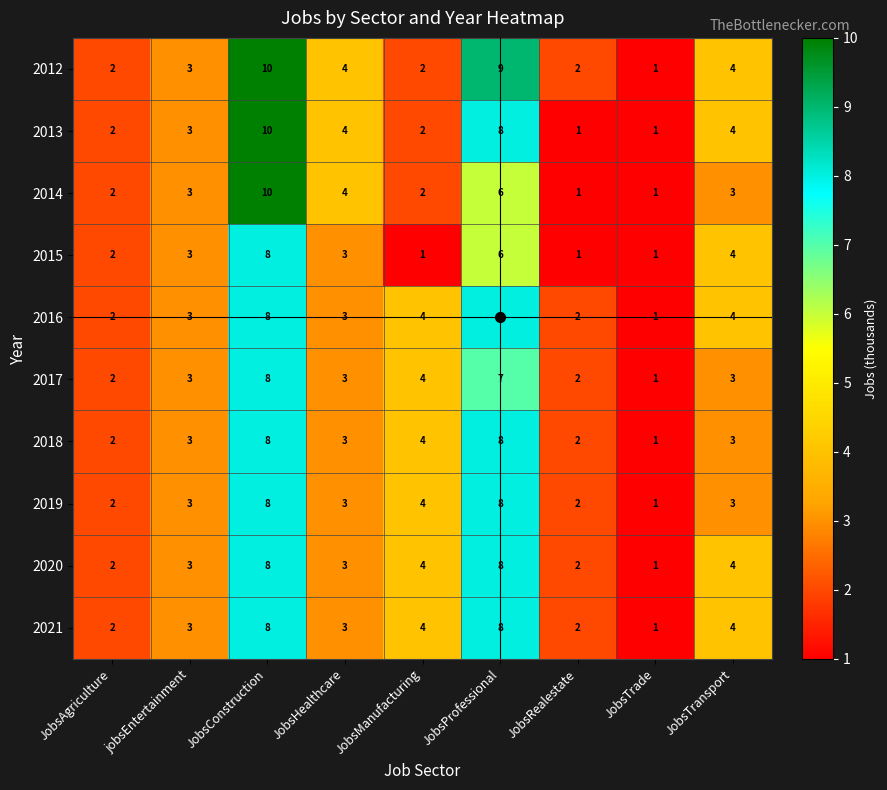

Which category has the highest value across all series?

JobsConstruction